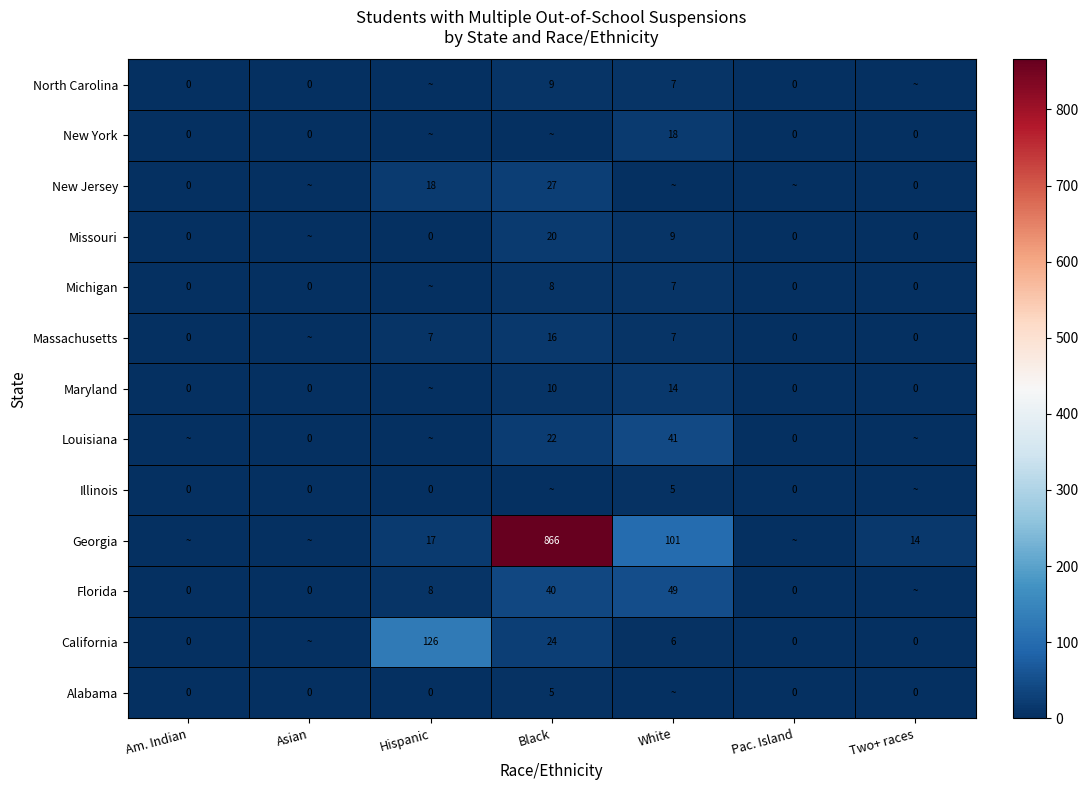

What is the total value across all series at Pac. Island?

4